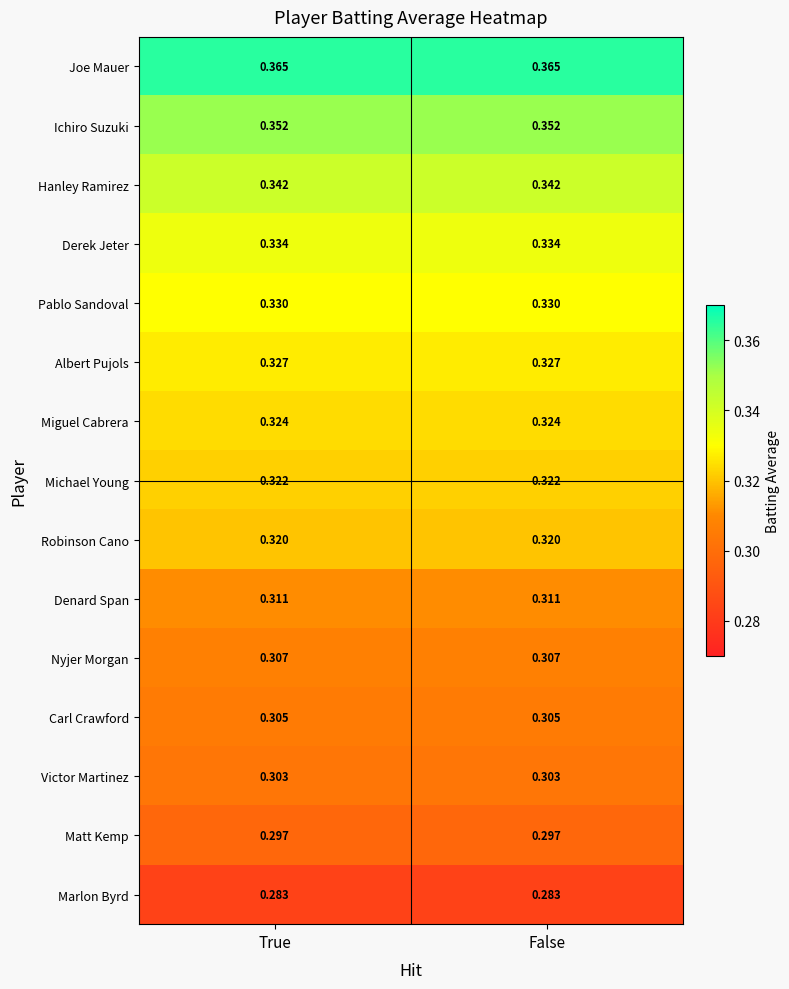

Is the value of Matt Kemp at True greater than the value of Victor Martinez at False?

No